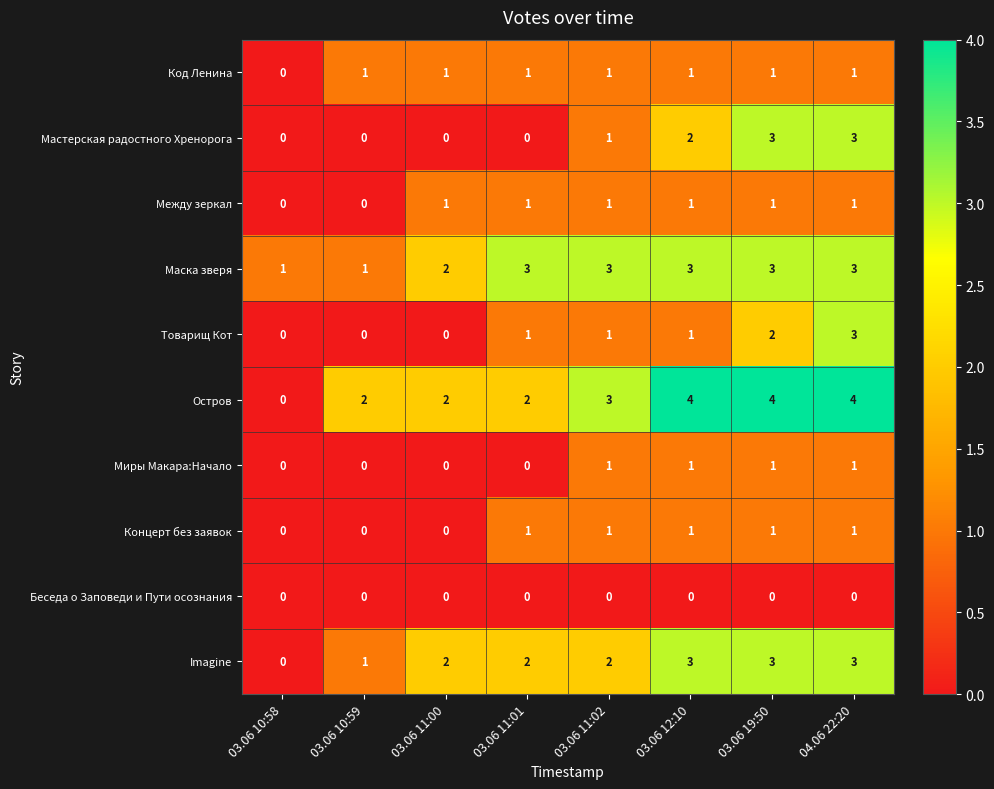

What is the greatest value displayed?

4